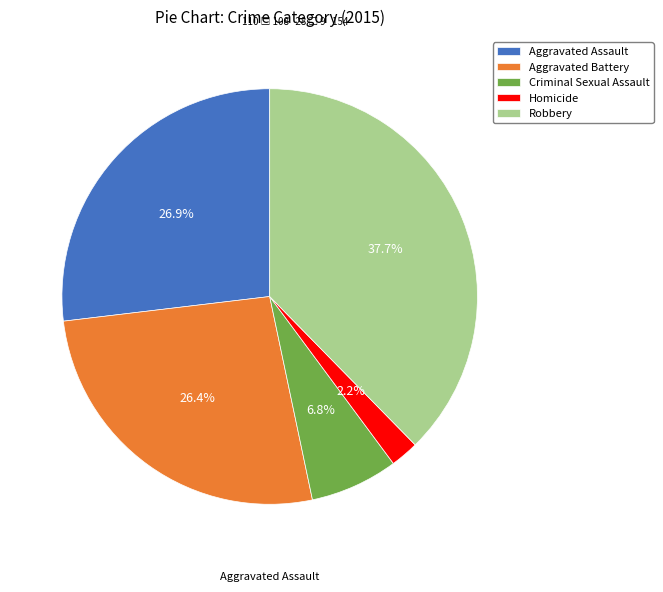

How many slices are in this pie chart?

5